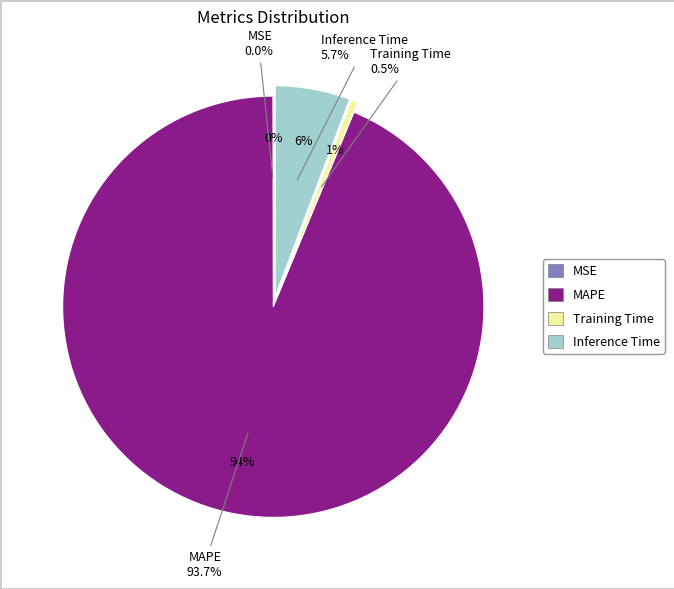

Rank the categories by value from highest to lowest.

MAPE, Inference Time, Training Time, MSE